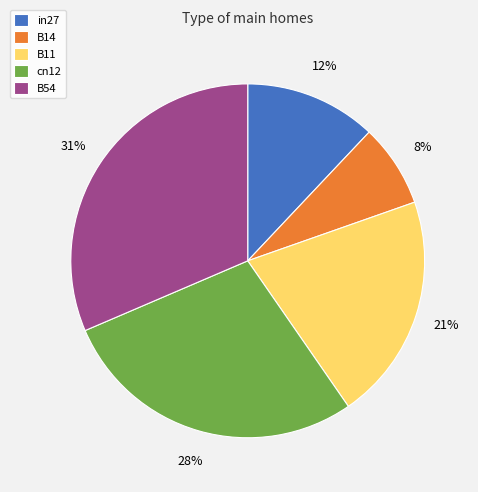

To the nearest percent, what portion does B11 represent?

21%